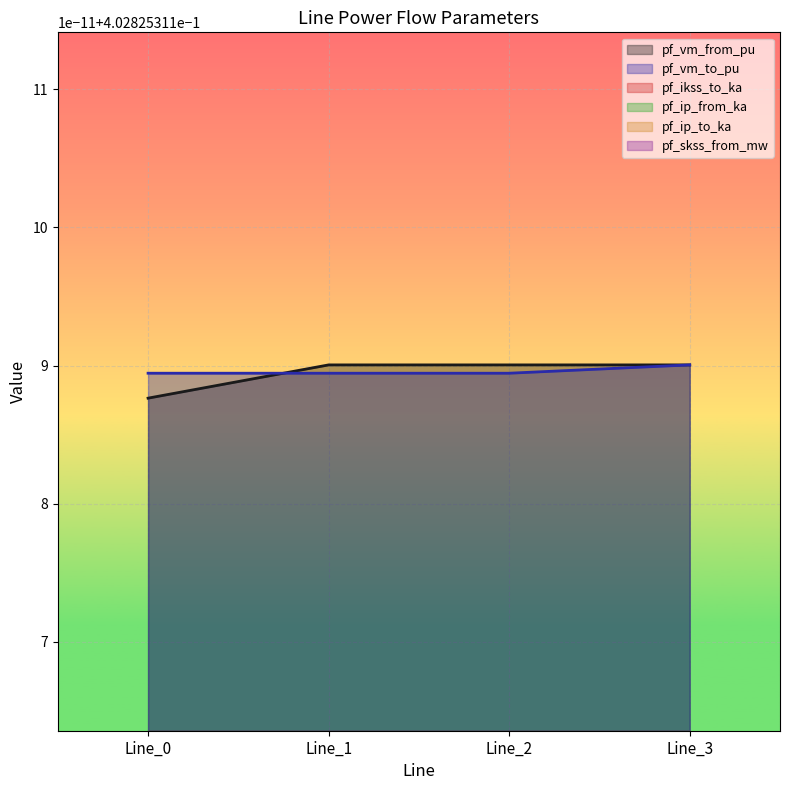

At which label is pf_ip_from_ka closest to 0?

Line_0